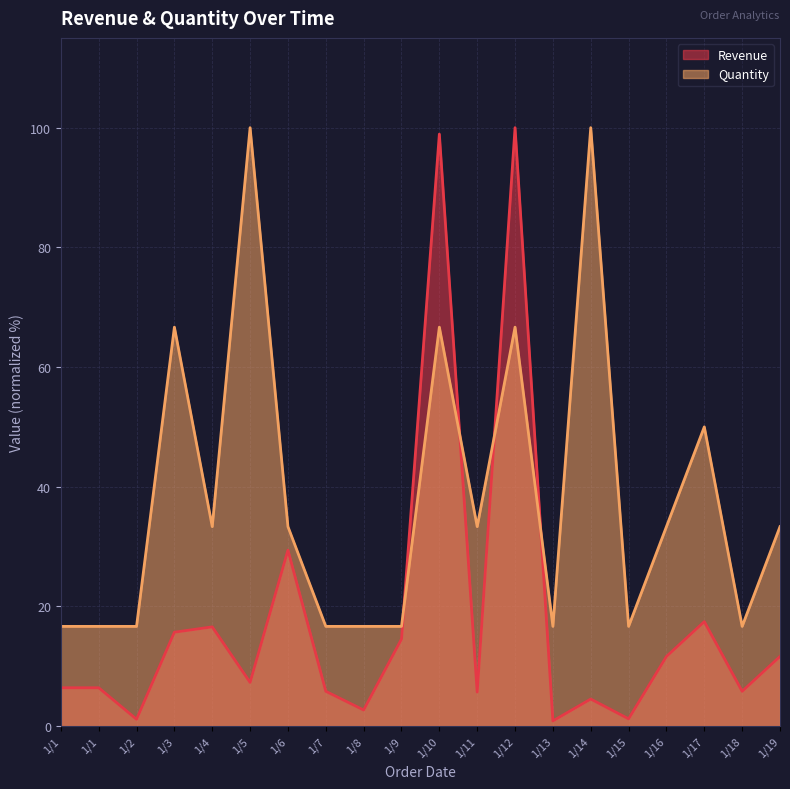

At how many categories does at least one series exceed 75?

4